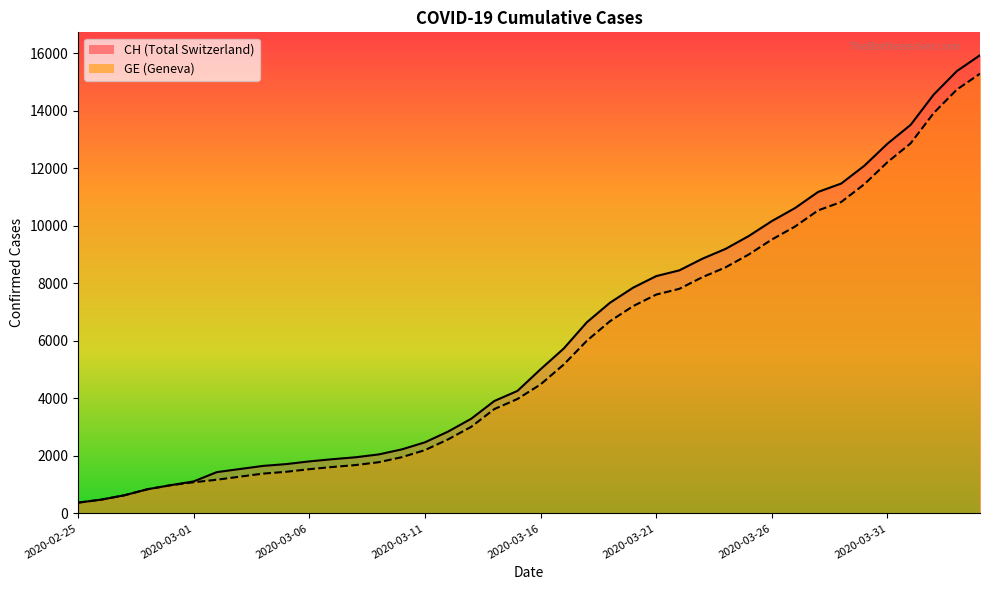

How many data points in CH are less than 5012?

20